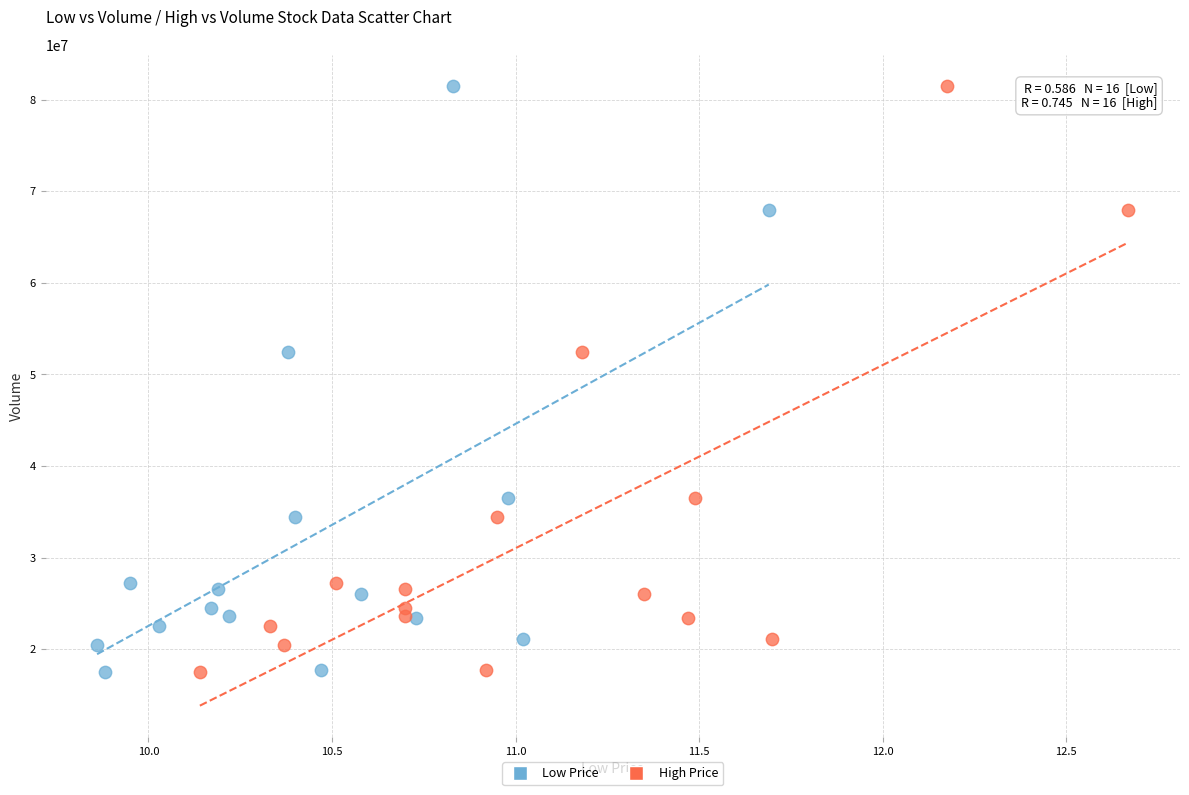

What are all the series names shown in the legend?

Low Price, High Price